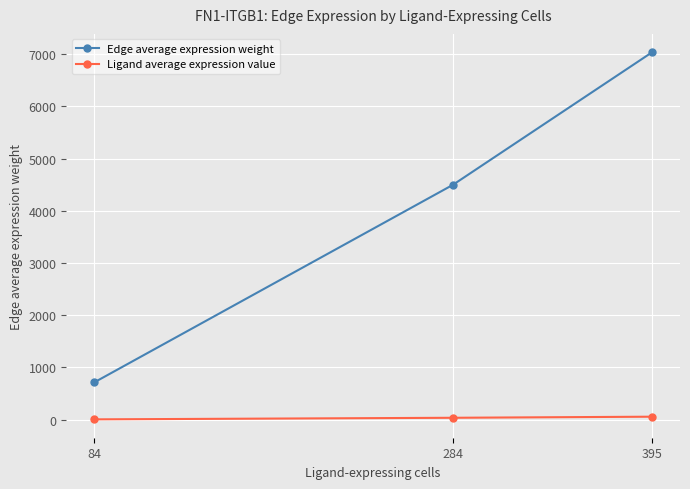

What is the difference between the maximum and second lowest values in the Edge average expression weight series?

2538.2